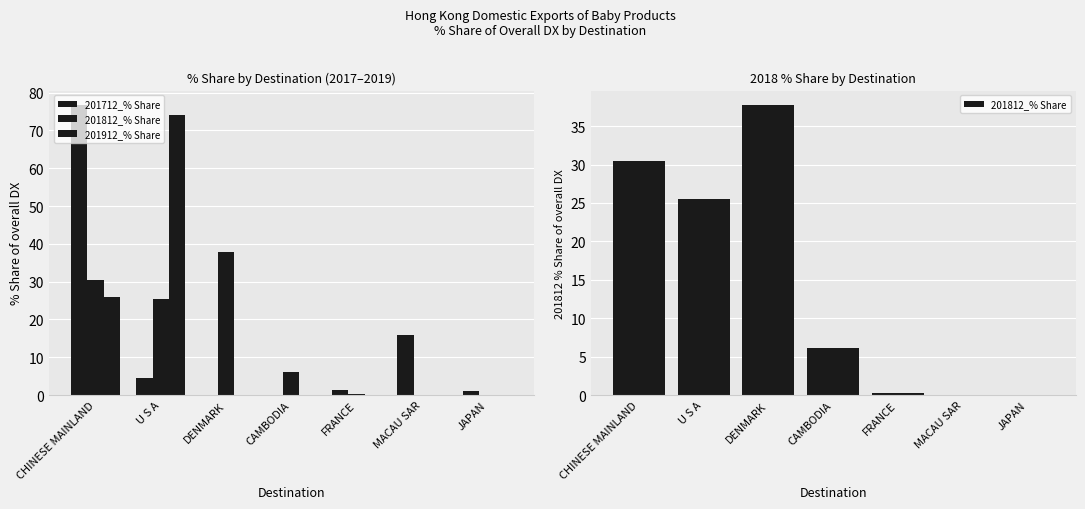

The 201812_% Share series shows 25.5 at U S A. True or false?

True